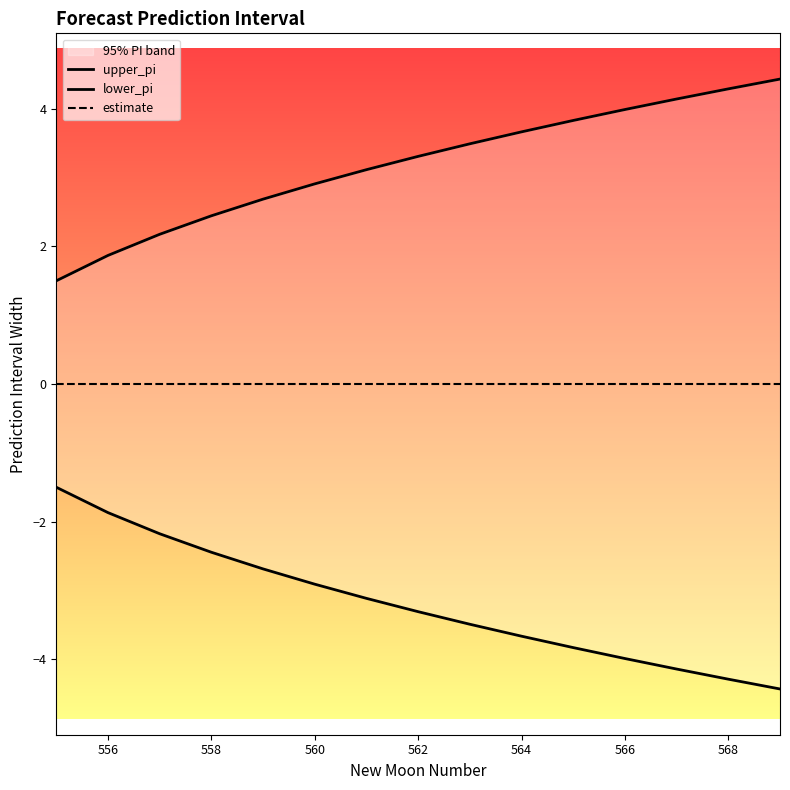

True or false: estimate has more than 0 points higher than both neighbors.

False